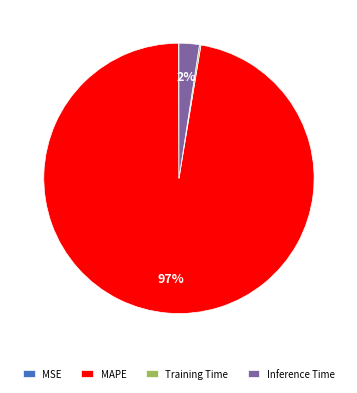

What is the majority slice?

MAPE